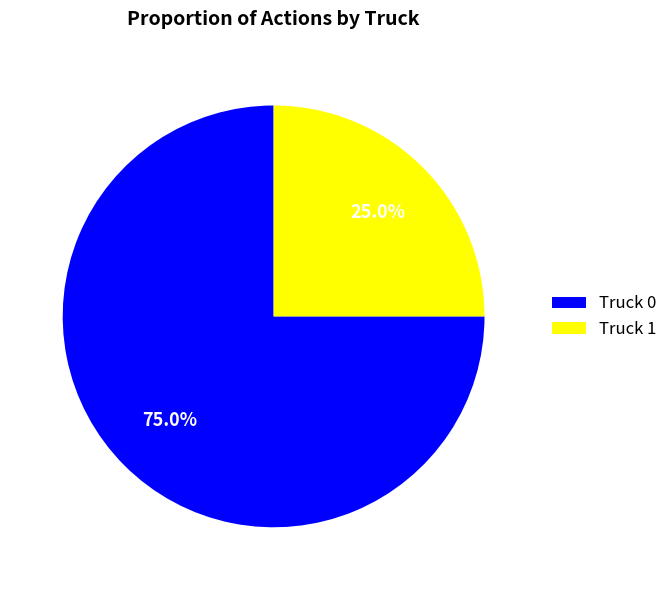

Count the number of slices in the pie.

2